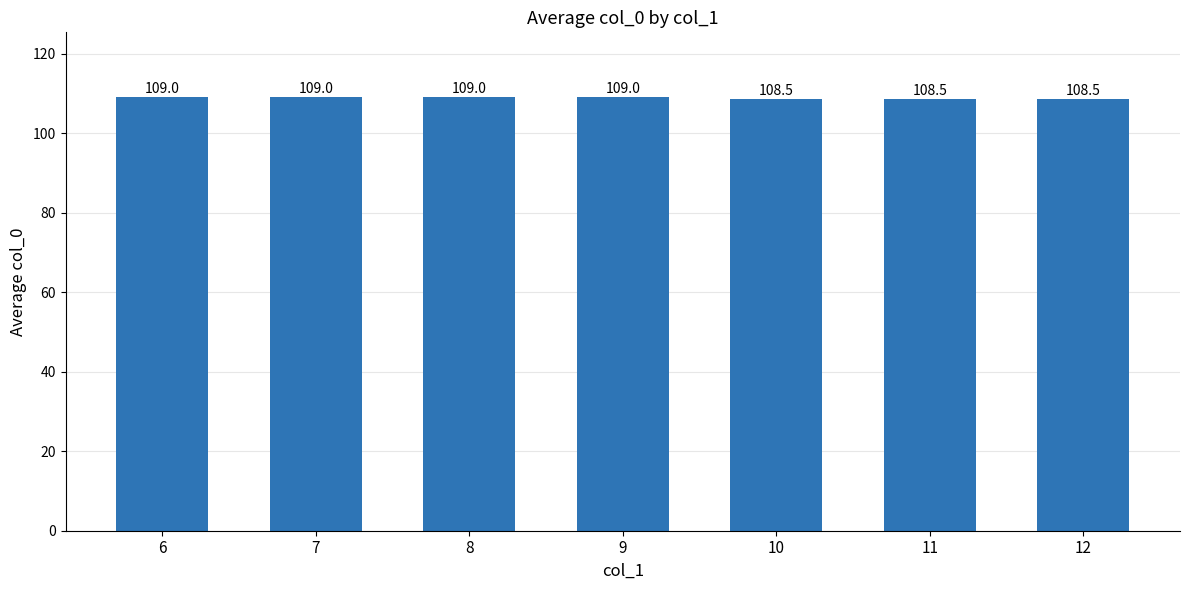

Reading left to right, list all the values displayed in this chart.

109.0	109.0	109.0	109.0	108.5	108.5	108.5